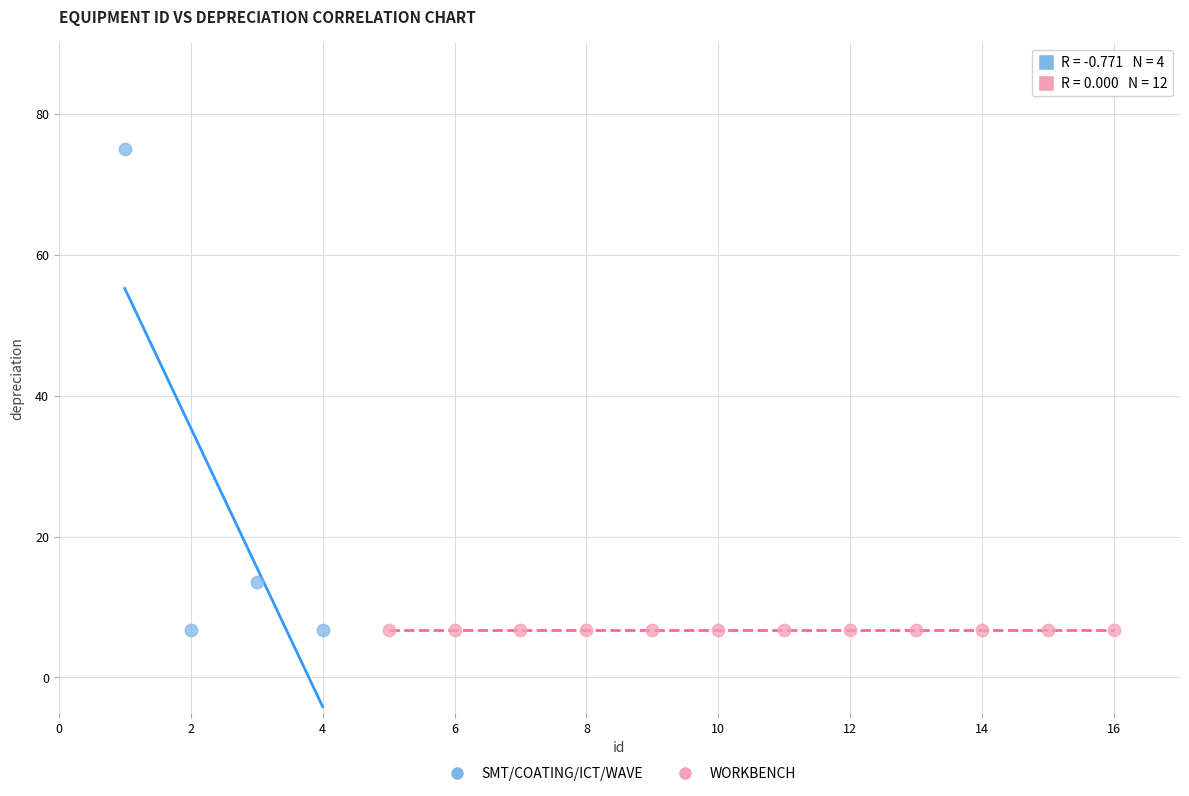

Which series reaches the maximum Y coordinate?

SMT/COATING/ICT/WAVE